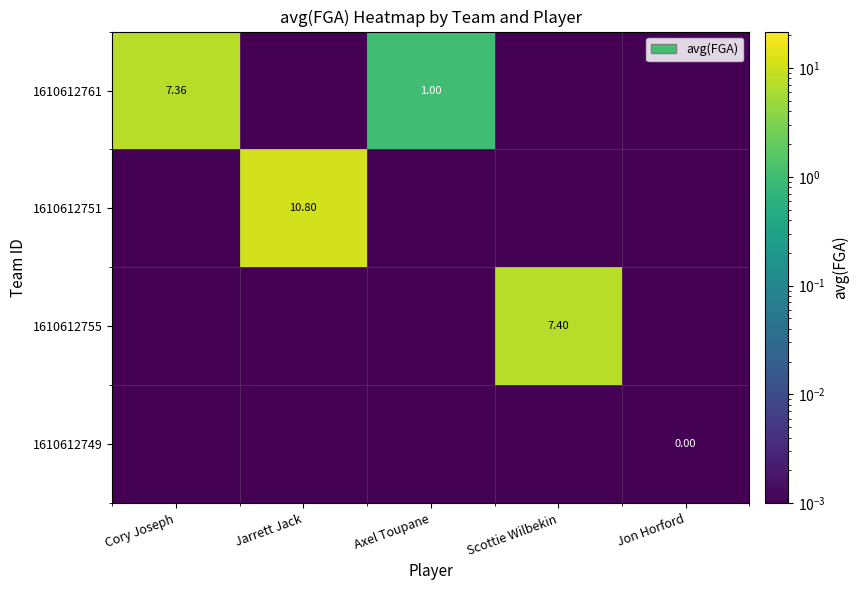

What is the total value across all series at Axel Toupane?

1.0